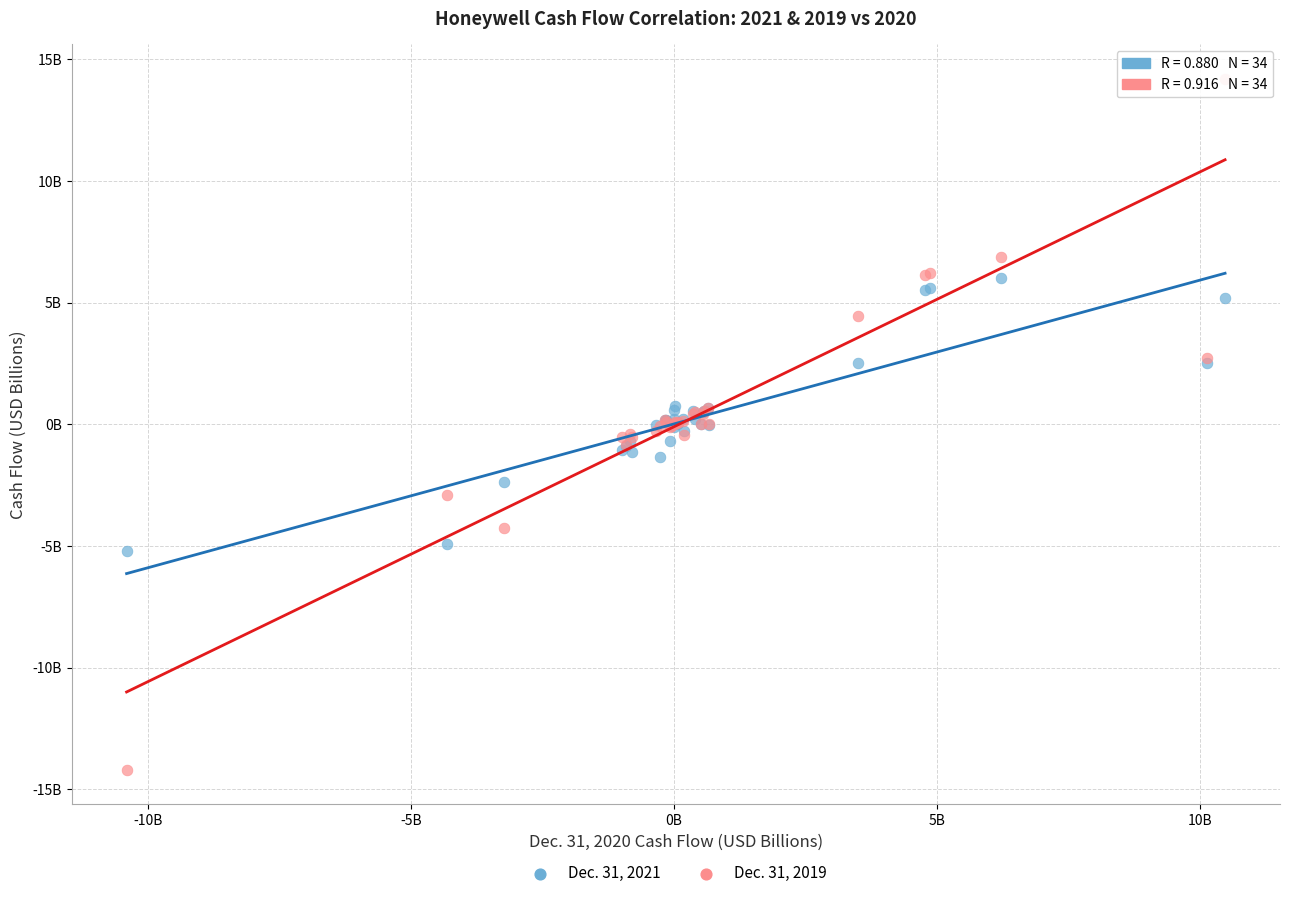

Which series has the largest Y range (max minus min)?

Dec. 31, 2019